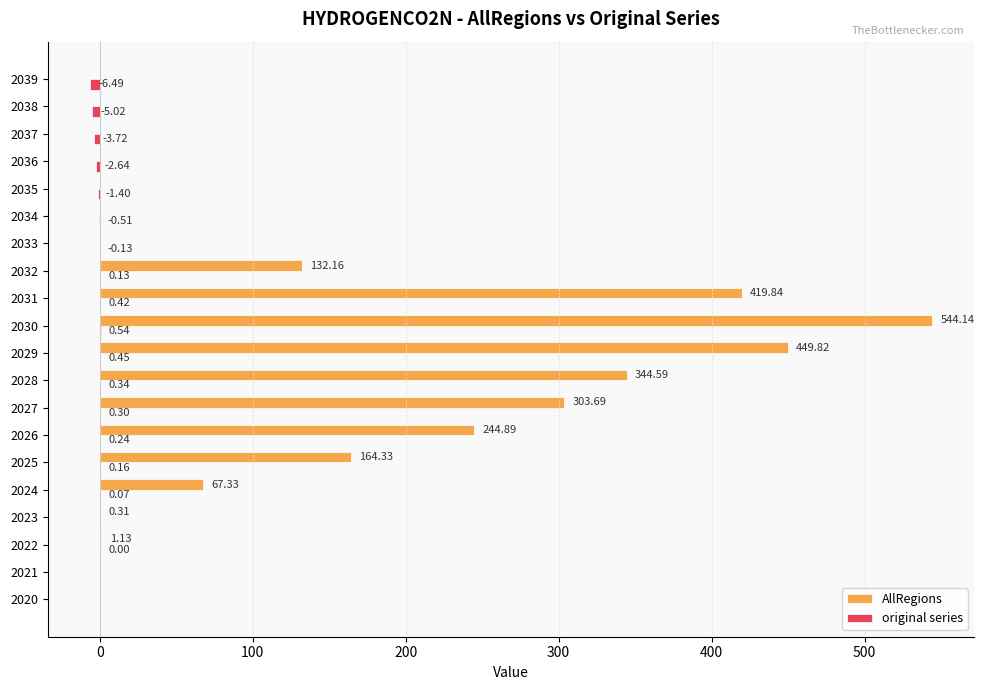

What is the total value across all series at 2035?

-1.4